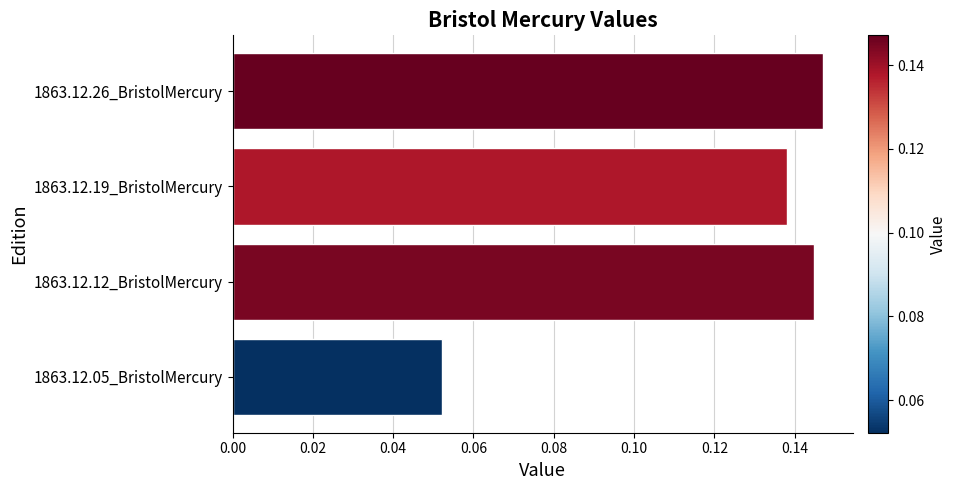

Which category has the highest value across all series?

1863.12.26_BristolMercury